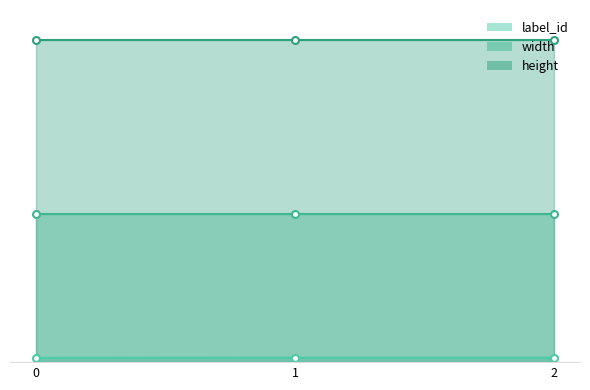

At 0, list the series in order from smallest to largest.

label_id, width, height